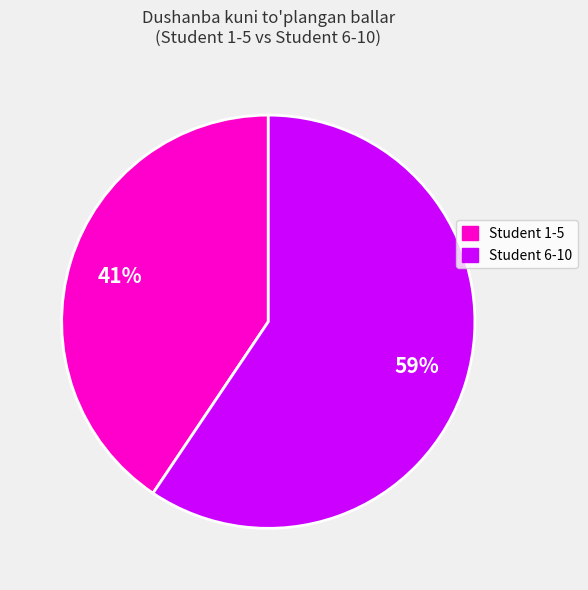

To the nearest percent, what is the average slice percentage?

50%